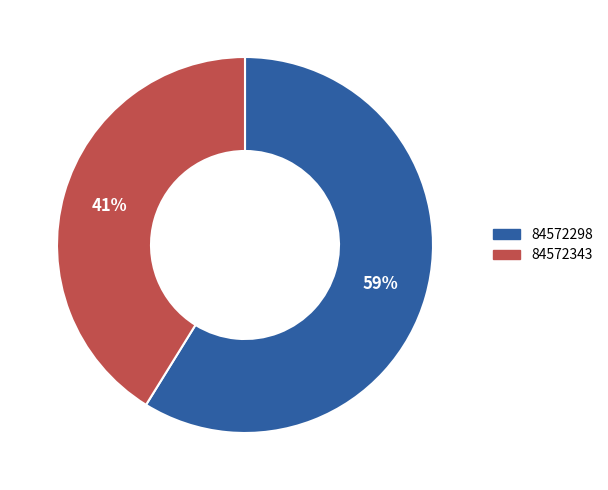

Which category accounts for the majority?

84572298